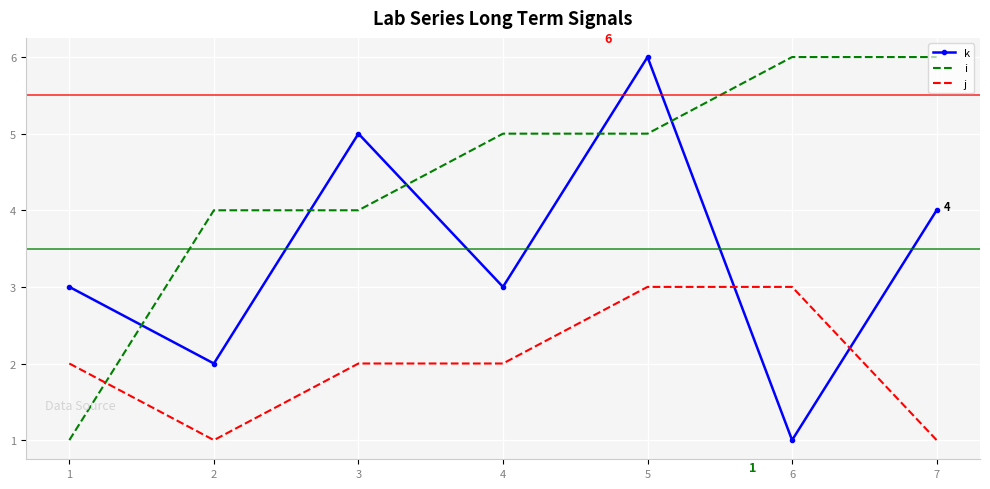

Which series changed the most between 6 and 7?

k